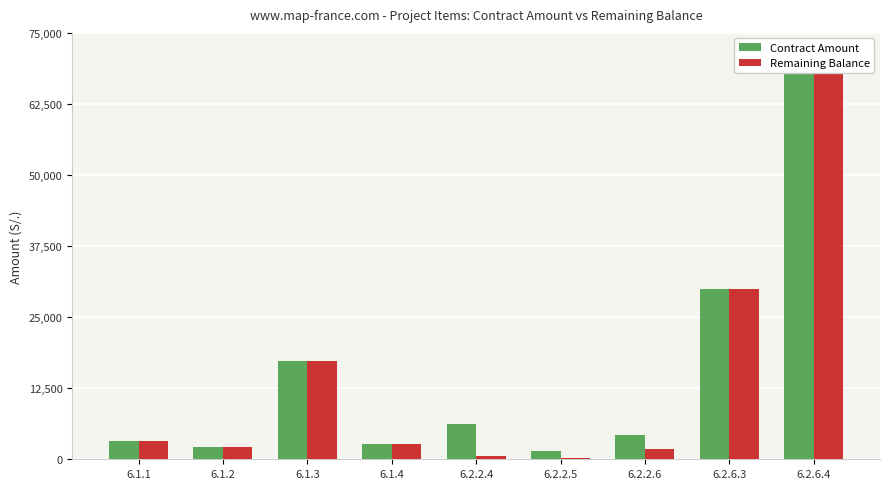

True or false: Contract Amount has a value of 3200.6 at 6.1.1.

True